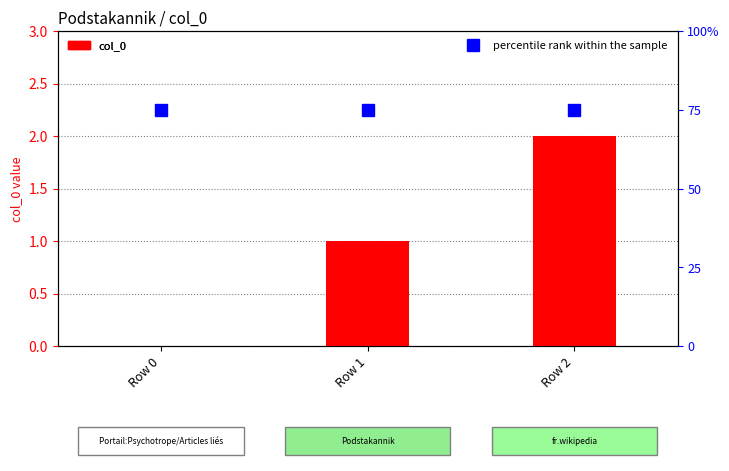

Reading right to left, what are all the values shown in this chart?

col_0: Row 2=2	Row 1=1	Row 0=0
percentile rank within the sample: Row 2=75	Row 1=75	Row 0=75